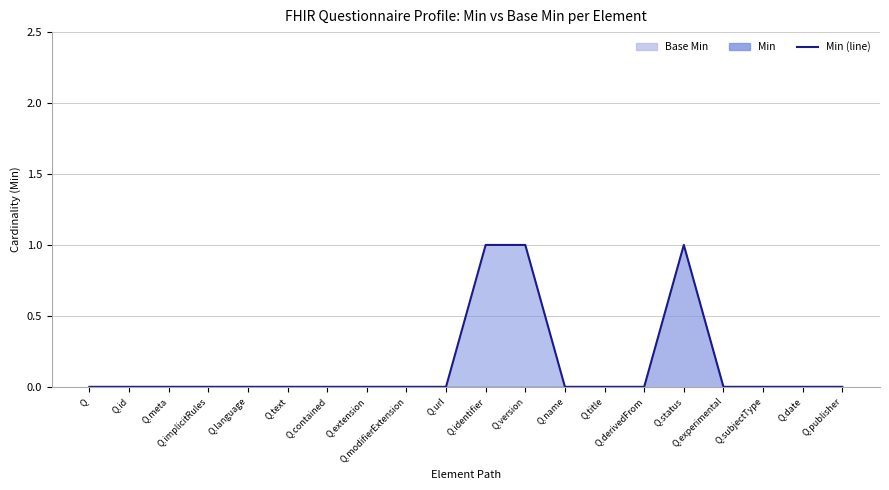

At which category does the data reach its first local peak?

Q.status